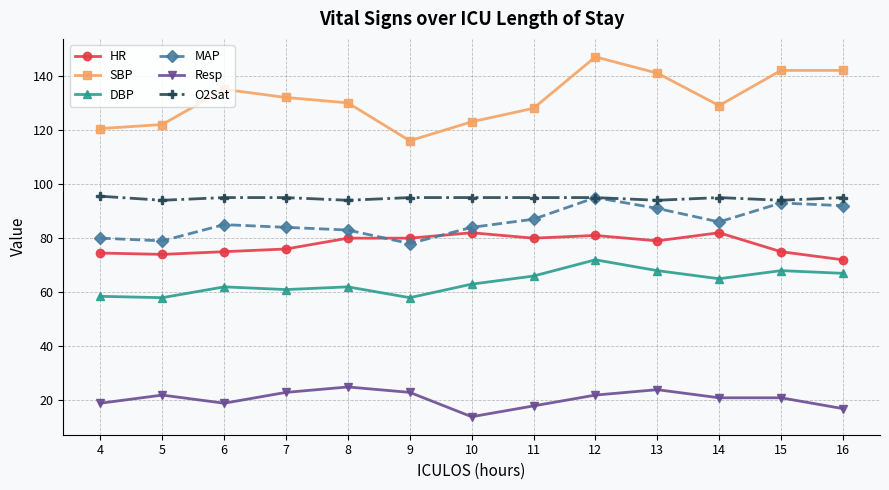

Is it true that HR equals 138.1 at 9?

False